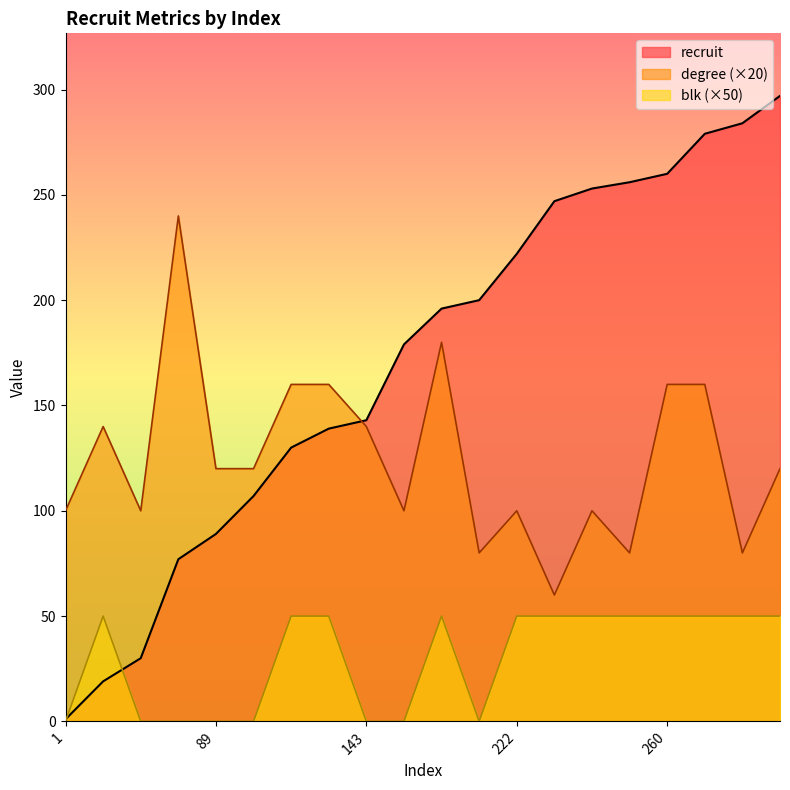

At which label does recruit first exceed 196?

200